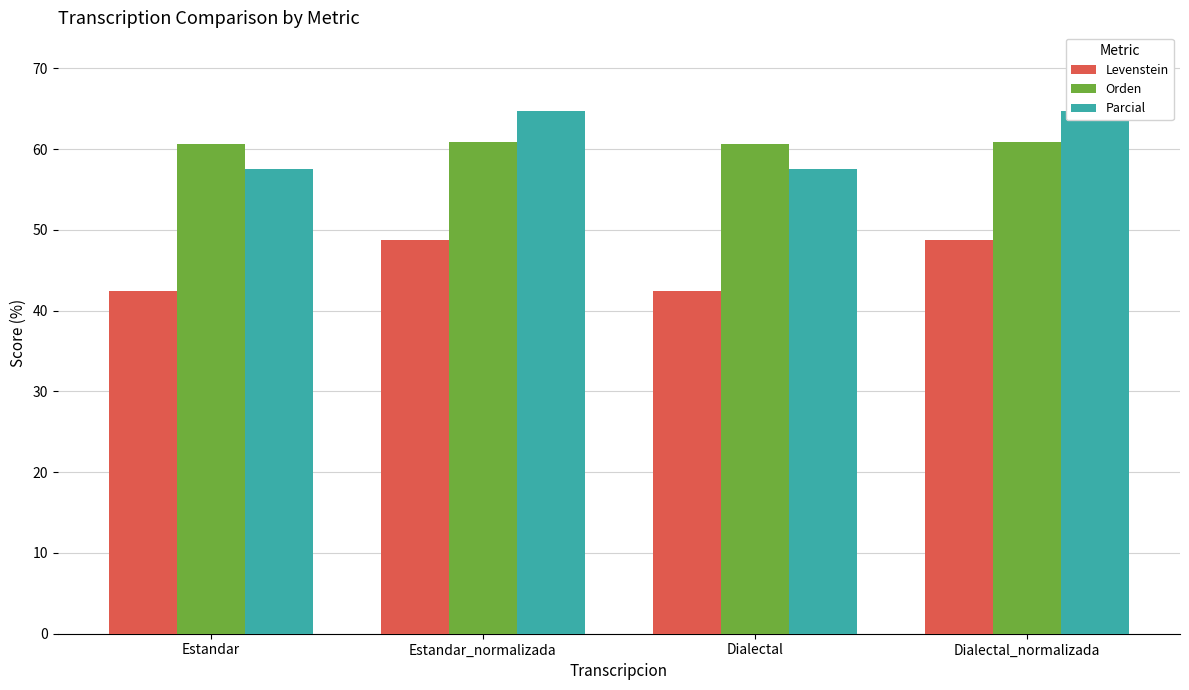

What is the lowest value of the Parcial series?

57.5